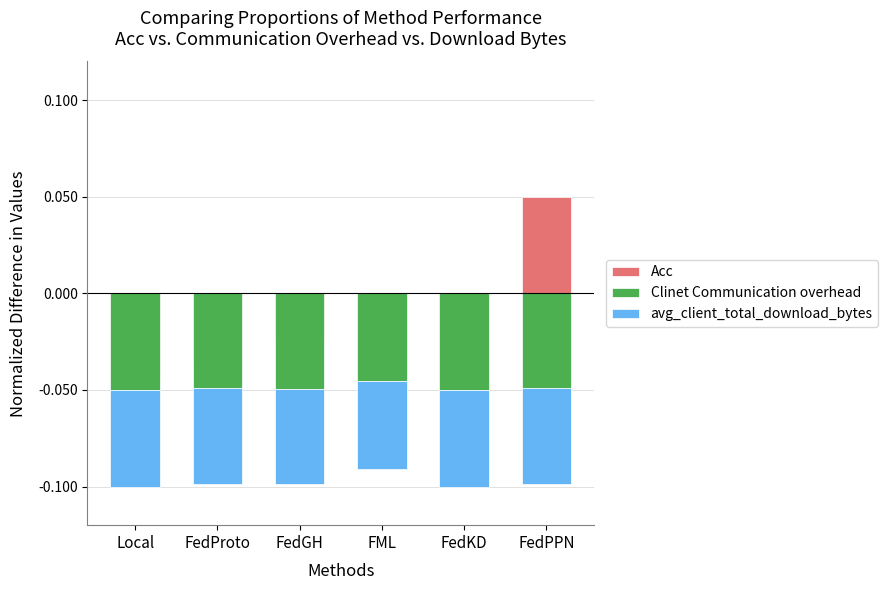

What is the sum of the avg_client_total_download_bytes values at FedPPN and Local?

-0.1